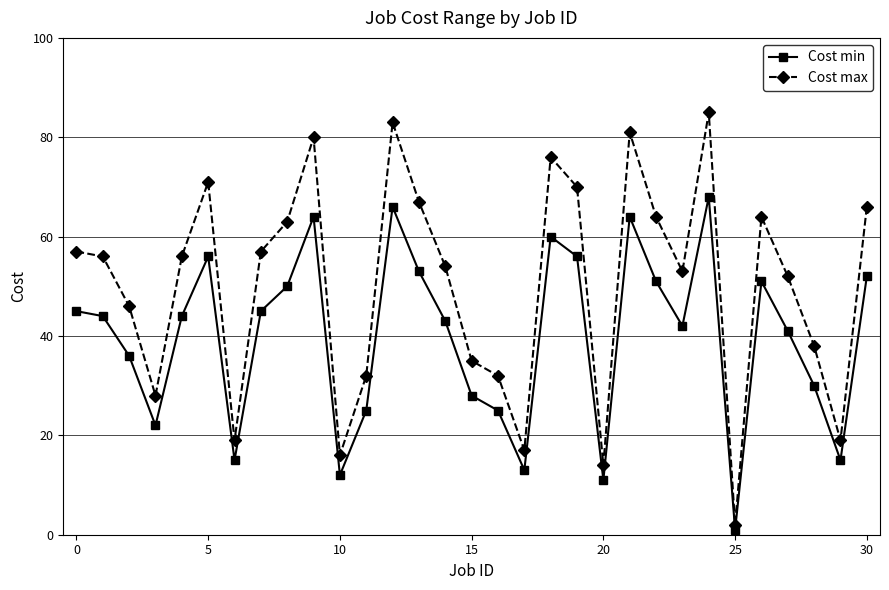

True or false: Cost max has more than 2 interior local peaks.

True